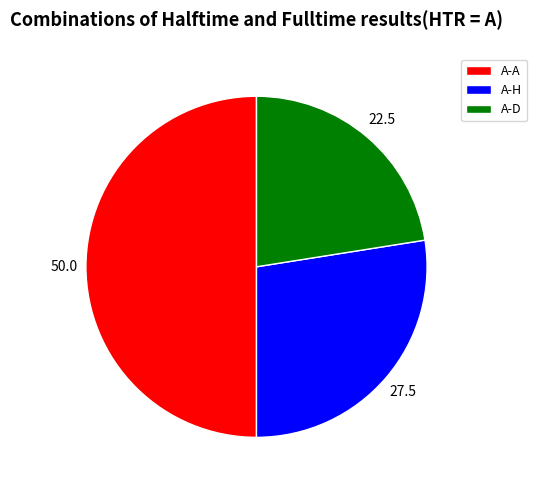

Rank the categories by value from lowest to highest.

A-D, A-H, A-A